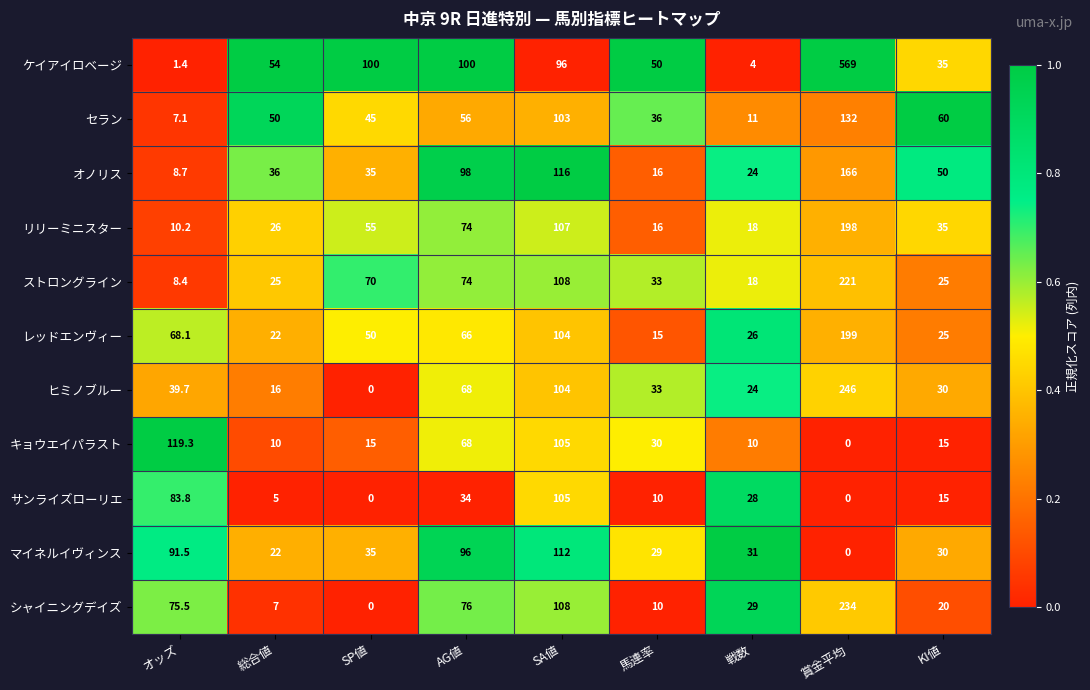

What is the total value across all series at 馬連率?

278.0